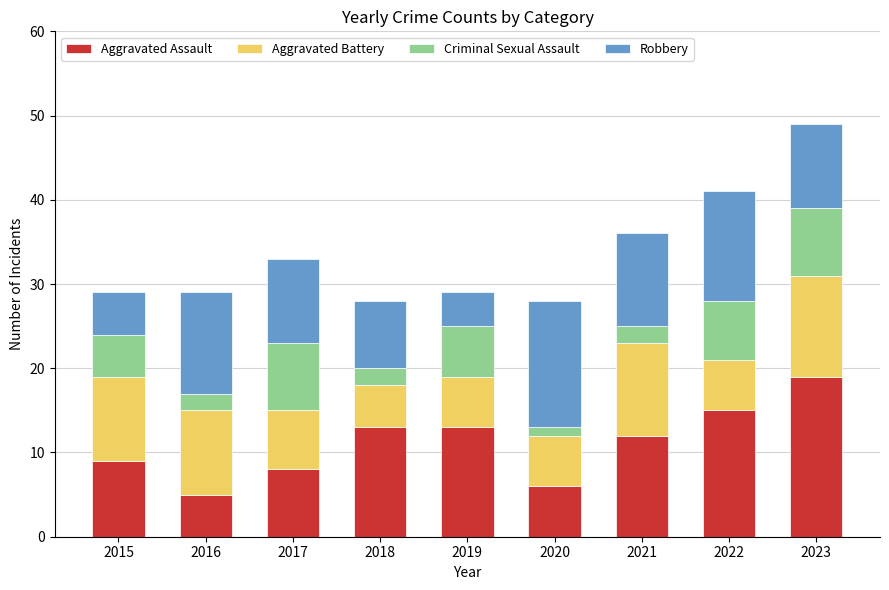

Is it true that Aggravated Assault equals 13 at 2018?

True